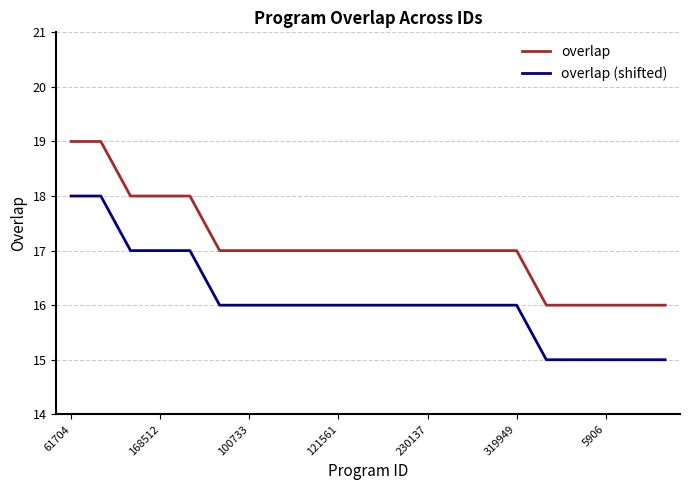

Does the chart display data point markers on the line(s)?

No